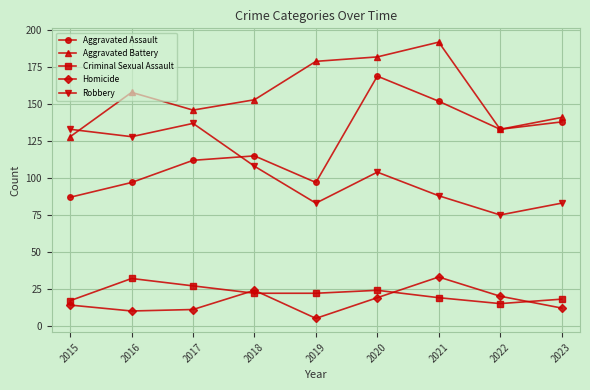

What are all the series names shown in the legend?

Aggravated Assault, Aggravated Battery, Criminal Sexual Assault, Homicide, Robbery